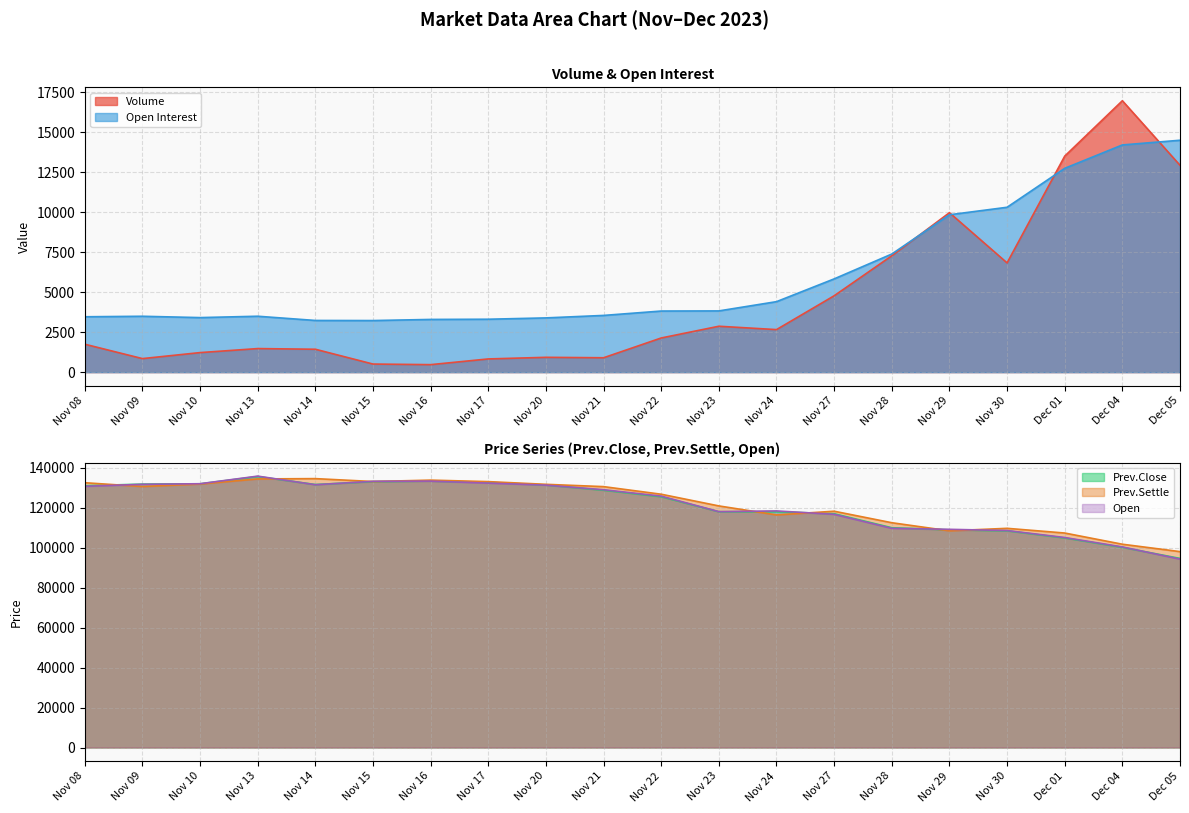

At which category does Open reach its first local valley?

Nov 14